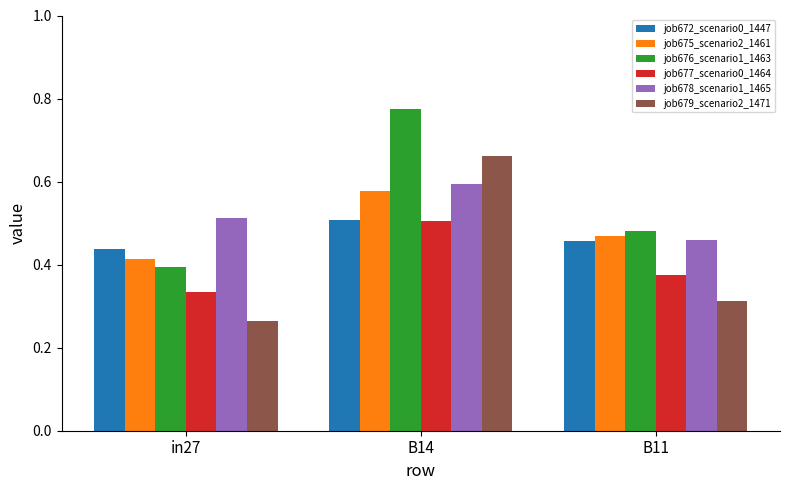

What is the sum of all job678_scenario1_1465 values?

1.6